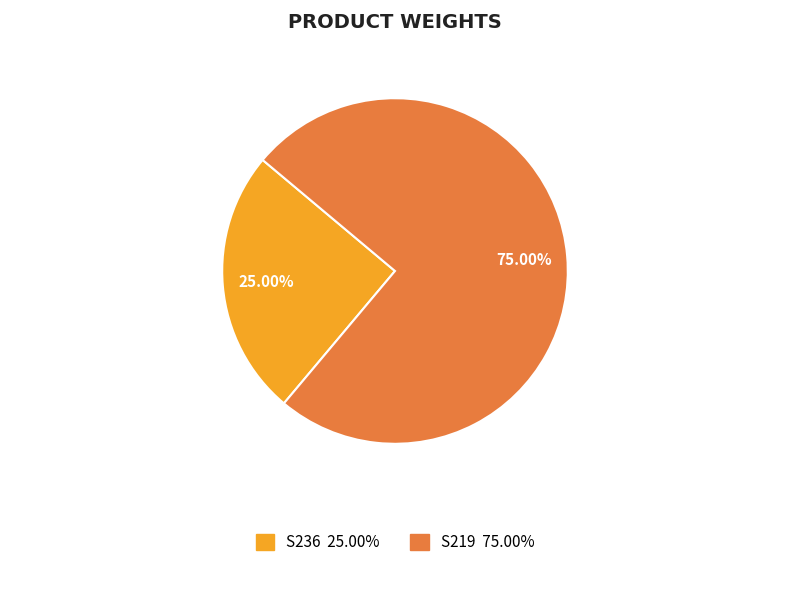

What is the smallest slice in the pie chart?

S236